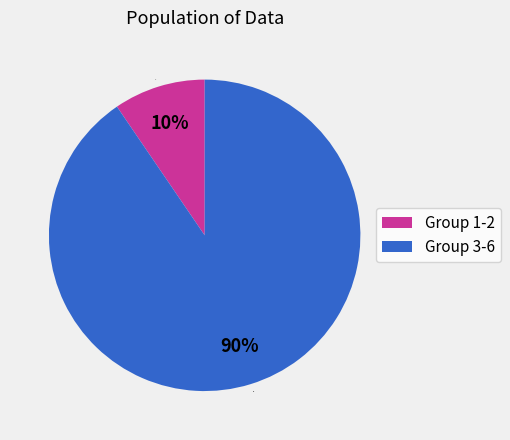

Do 1-2 and 3-6 together represent more than half of the pie?

Yes